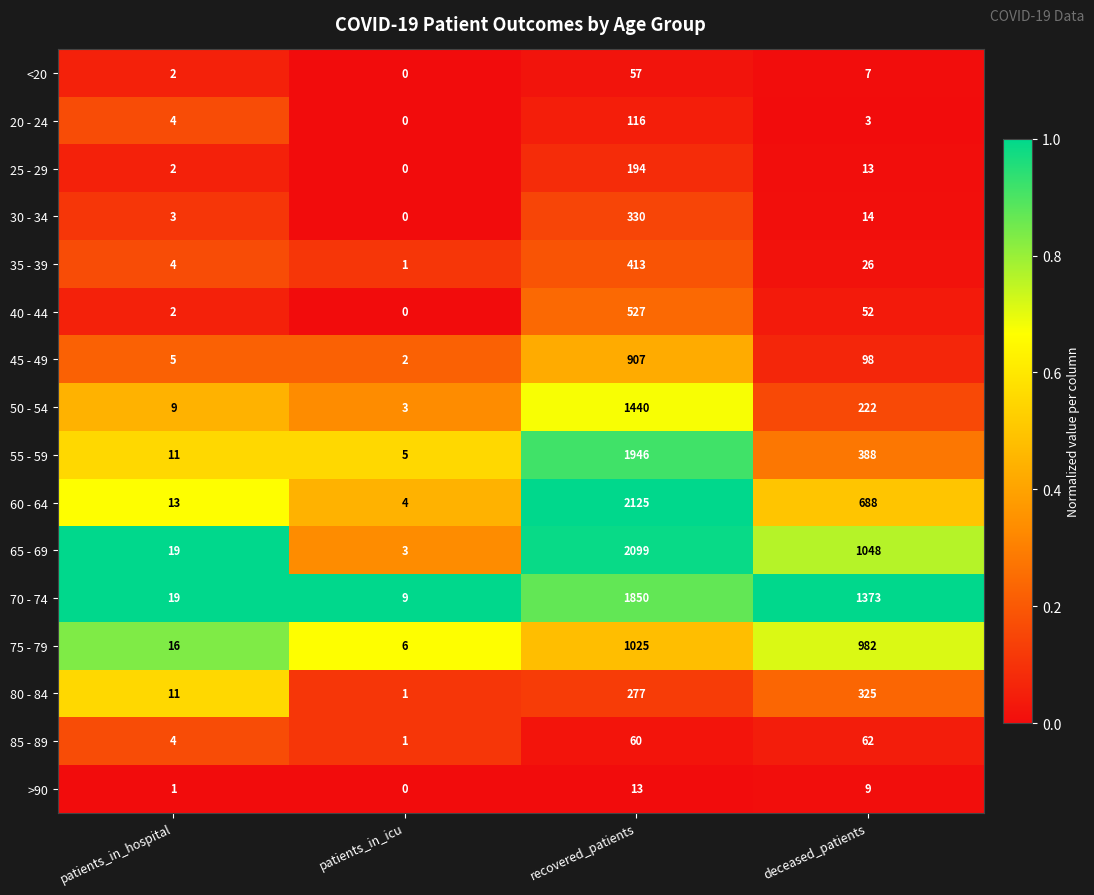

How many distinct data groups are displayed?

16